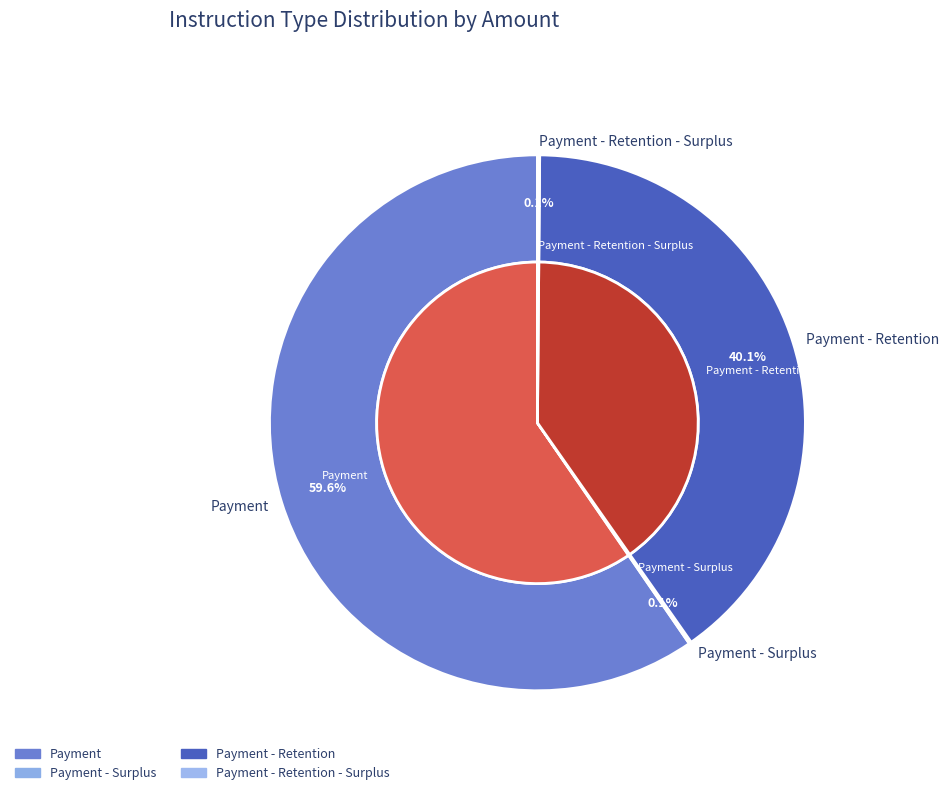

Which category has the biggest portion of the pie?

Payment